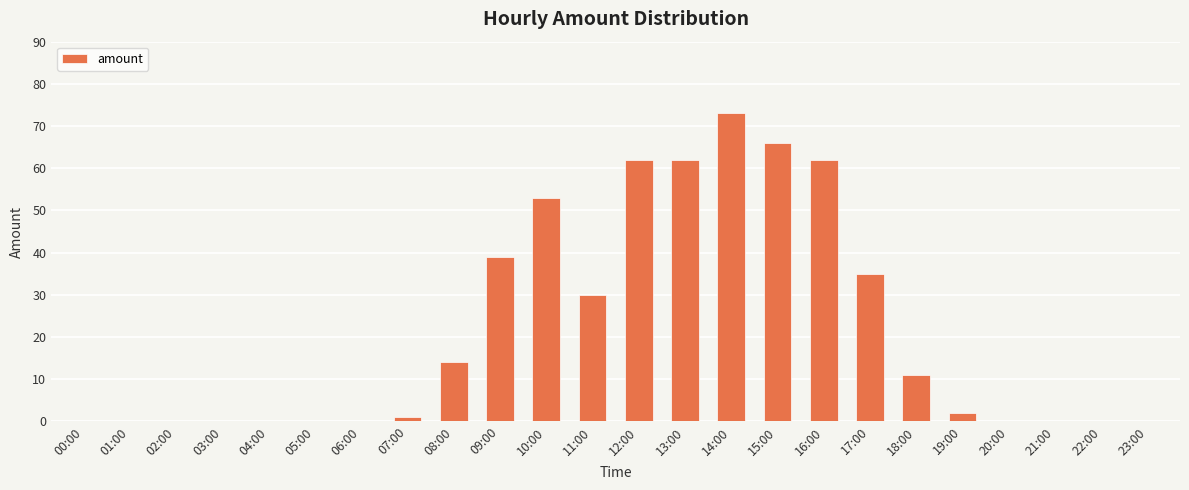

What is the sum of all values?

510